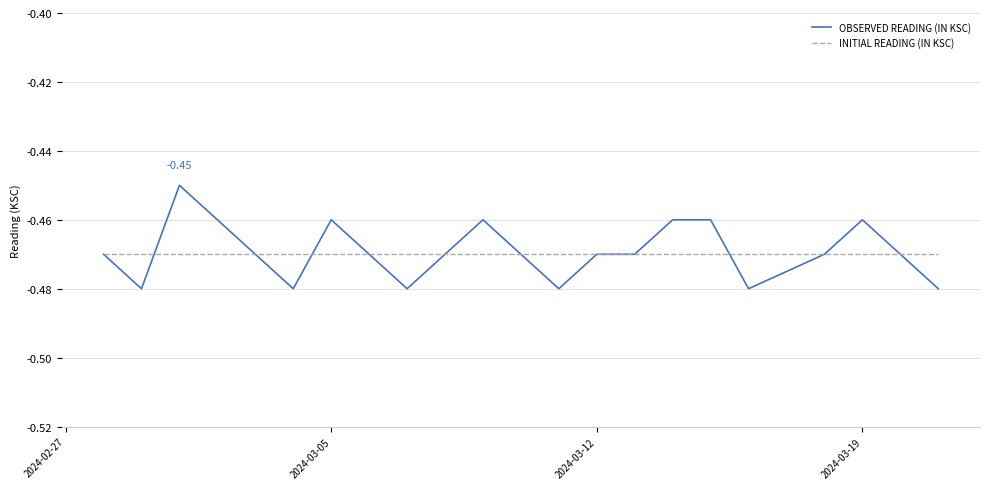

True or false: INITIAL READING (IN KSC) and OBSERVED READING (IN KSC) intersect in this chart.

True